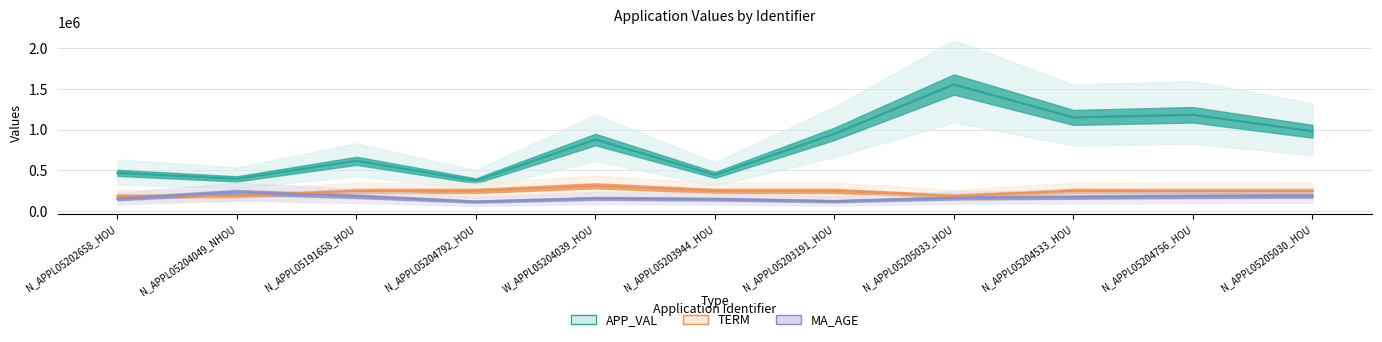

Which series has the widest spread of values?

APP_VAL